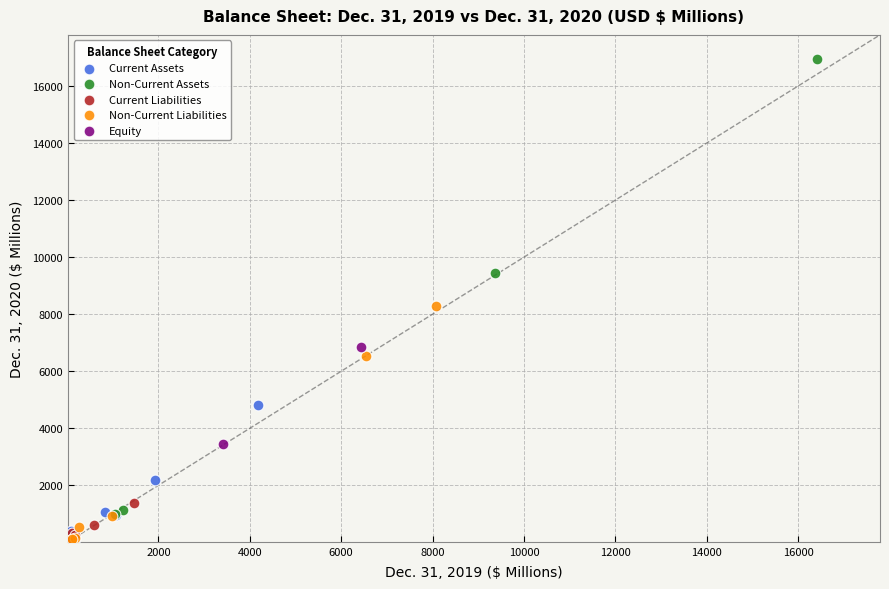

Which series reaches the maximum Y coordinate?

Non-Current Assets